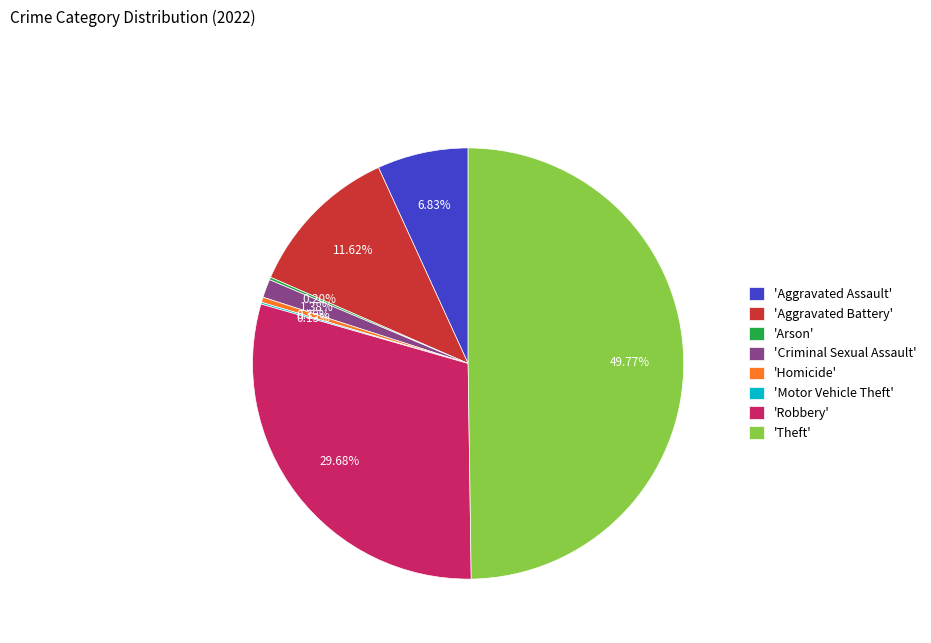

What is the largest slice in the pie chart?

'Theft'